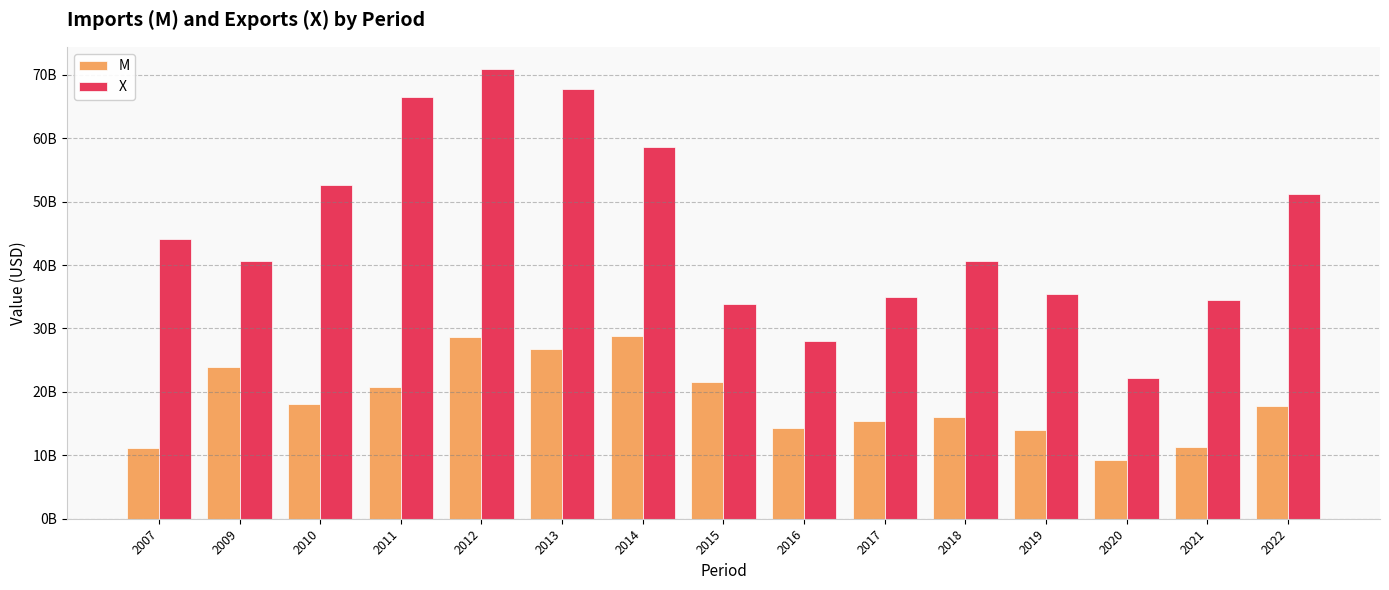

Does the chart contain any negative values?

No